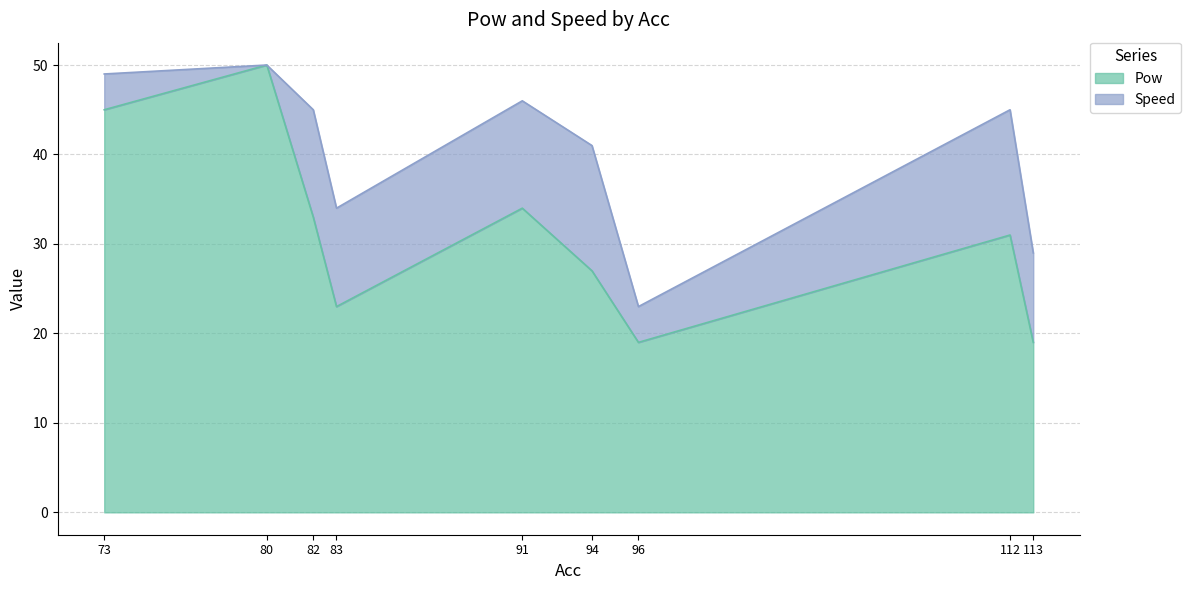

Reading left to right, what are the values for Pow?

73=45	80=50	82=33	83=23	91=34	94=27	96=19	112=31	113=19